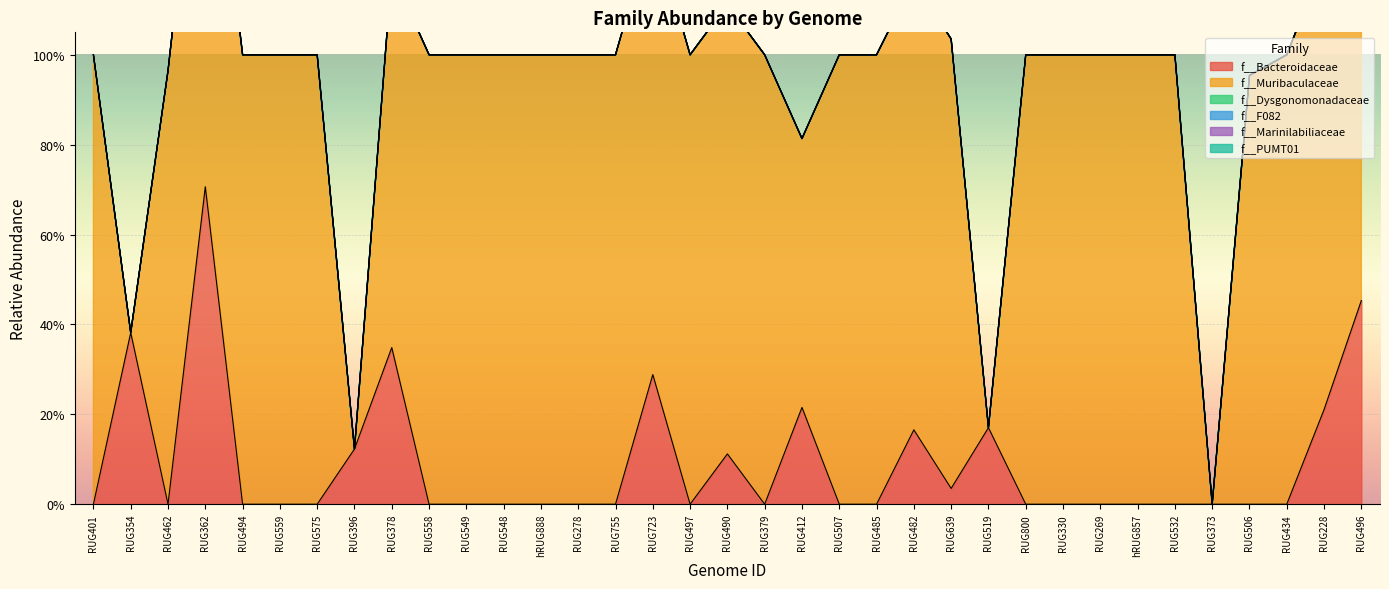

Rank the categories by f__PUMT01 value from lowest to highest.

RUG401, RUG354, RUG462, RUG362, RUG494, RUG559, RUG575, RUG396, RUG378, RUG558, RUG549, RUG548, hRUG888, RUG278, RUG755, RUG723, RUG497, RUG490, RUG379, RUG412, RUG507, RUG485, RUG482, RUG639, RUG519, RUG800, RUG330, RUG269, hRUG857, RUG532, RUG373, RUG506, RUG434, RUG228, RUG496